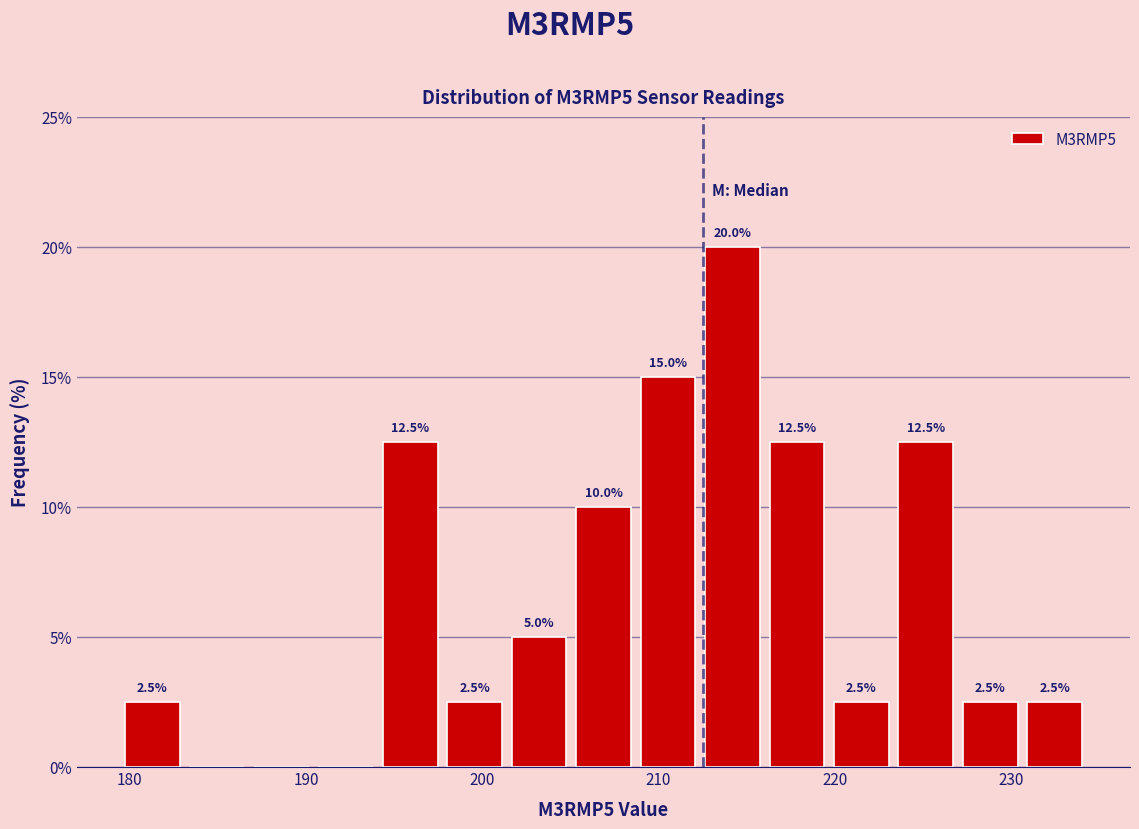

Read against the x-axis, roughly where is the centre of the tallest bar?

214